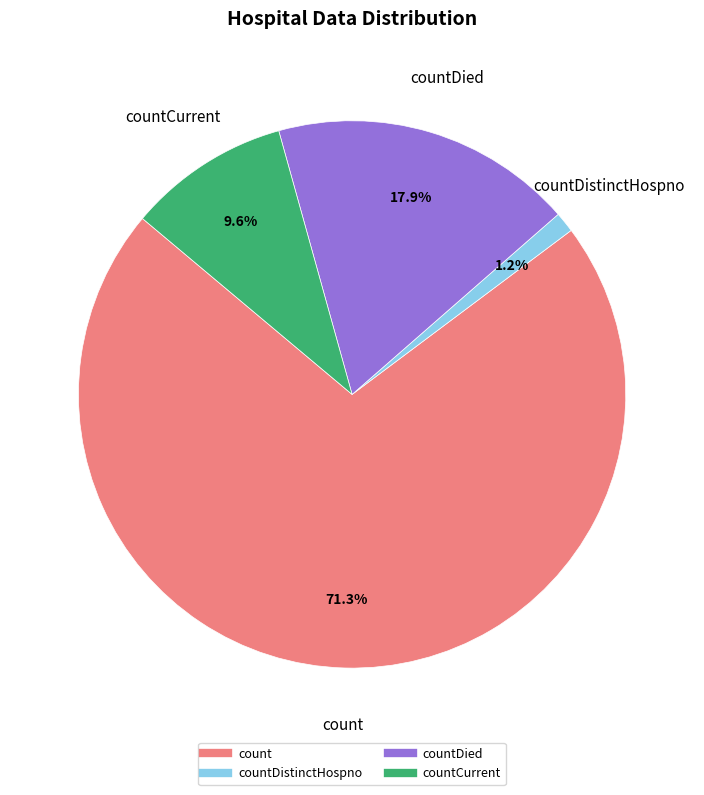

Does any single category account for the majority?

Yes